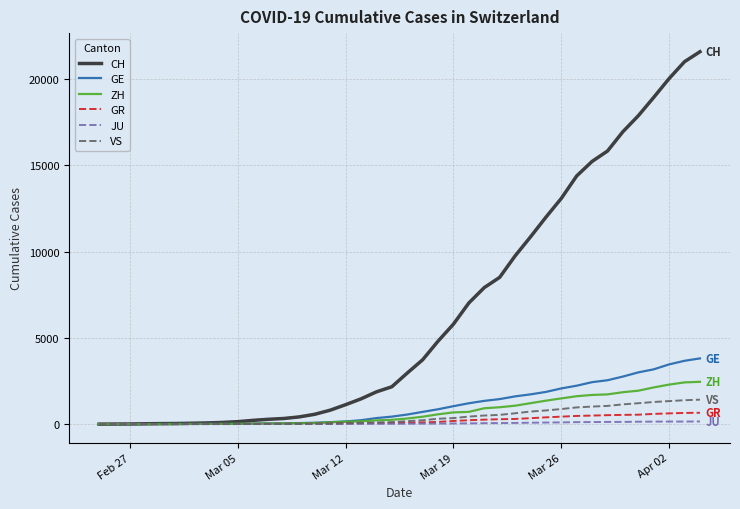

Which series has the largest total across all categories?

CH